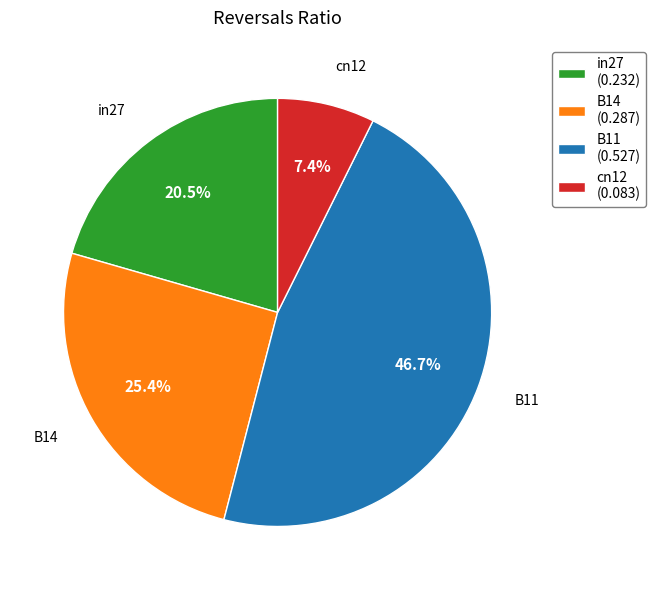

Is in27 (0.232) the majority of the pie?

No